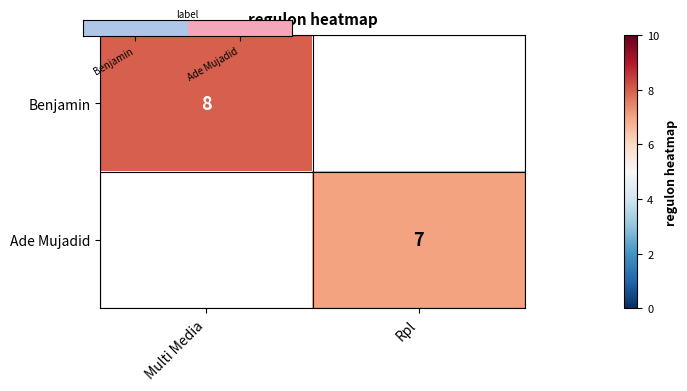

Is it true that Ade Mujadid equals 4.0 at Rpl?

False